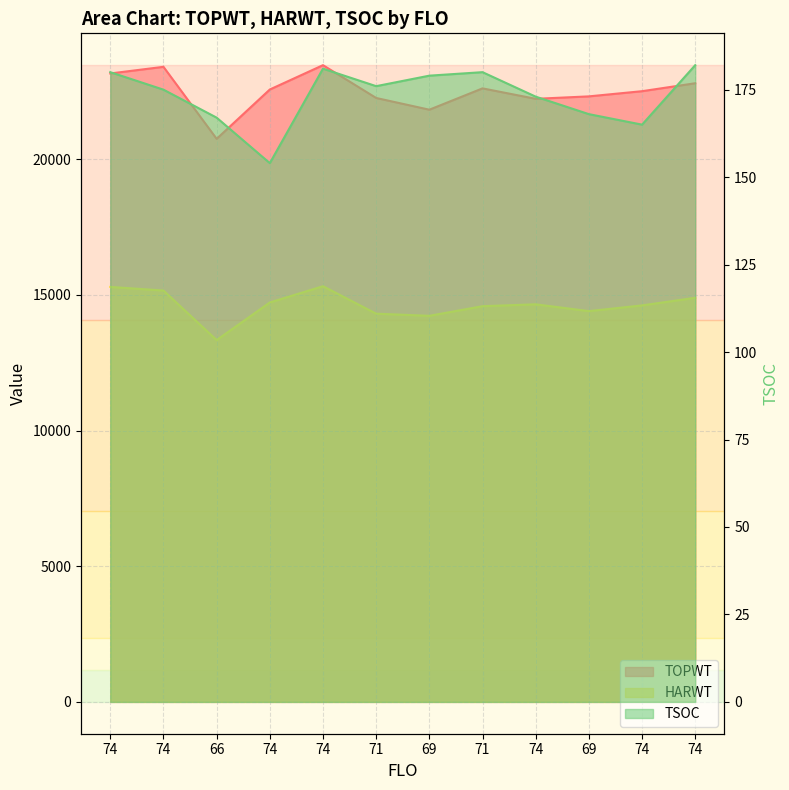

Where is TOPWT nearest to the value 22109?

74